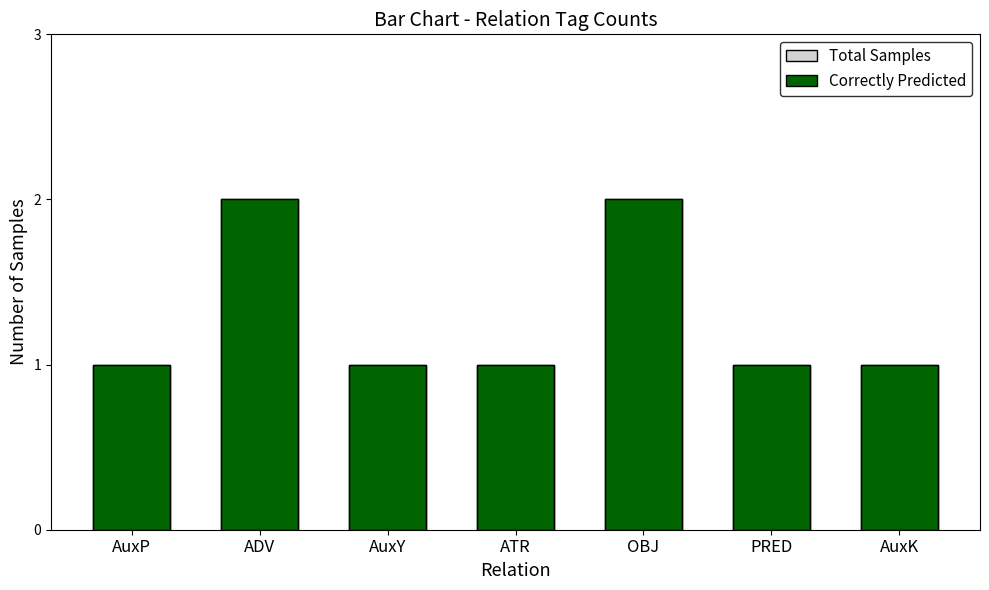

How many bars are there in total?

14